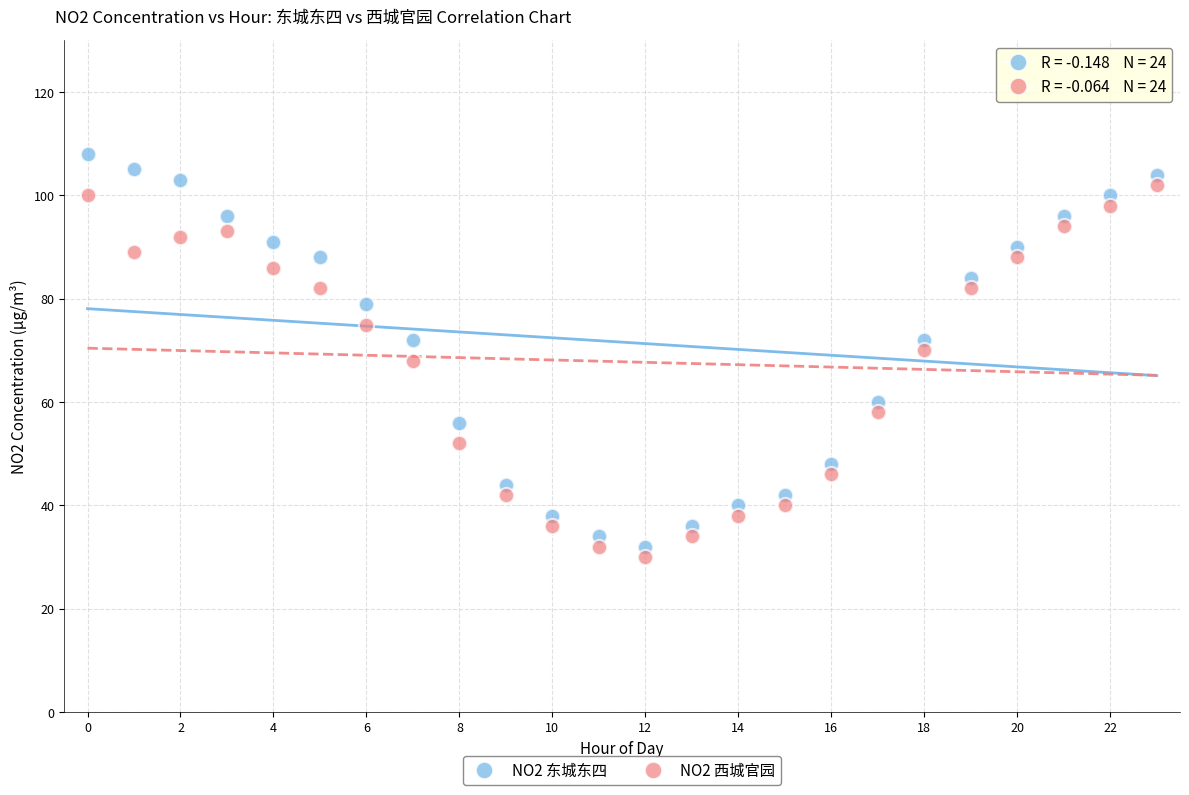

Which series reaches the maximum Y coordinate?

NO2 东城东四